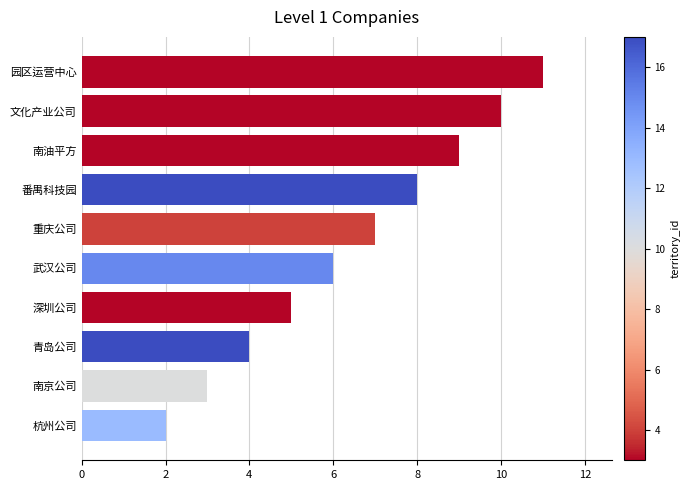

What is the greatest value displayed?

11